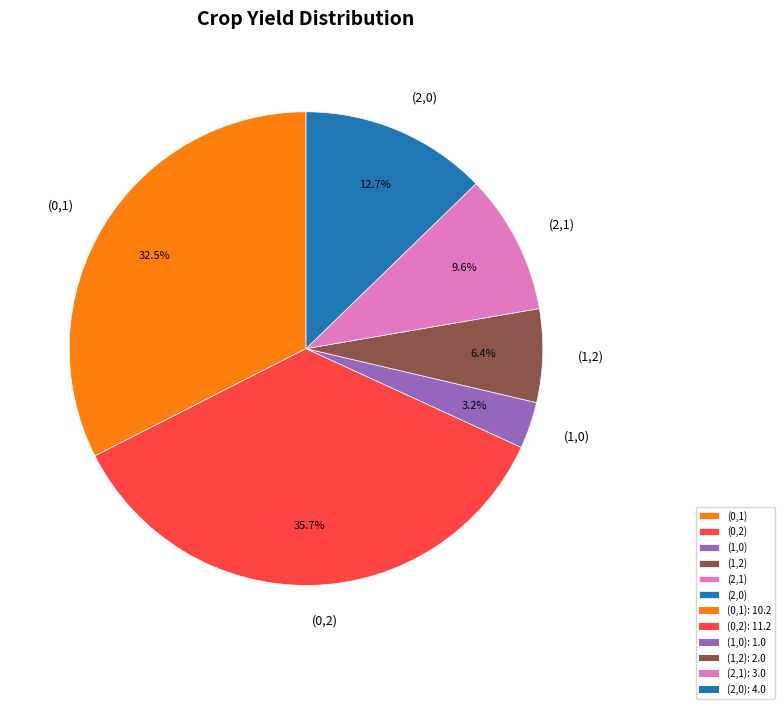

To the nearest percent, what is the combined percentage of (0,1) and (1,2)?

39%